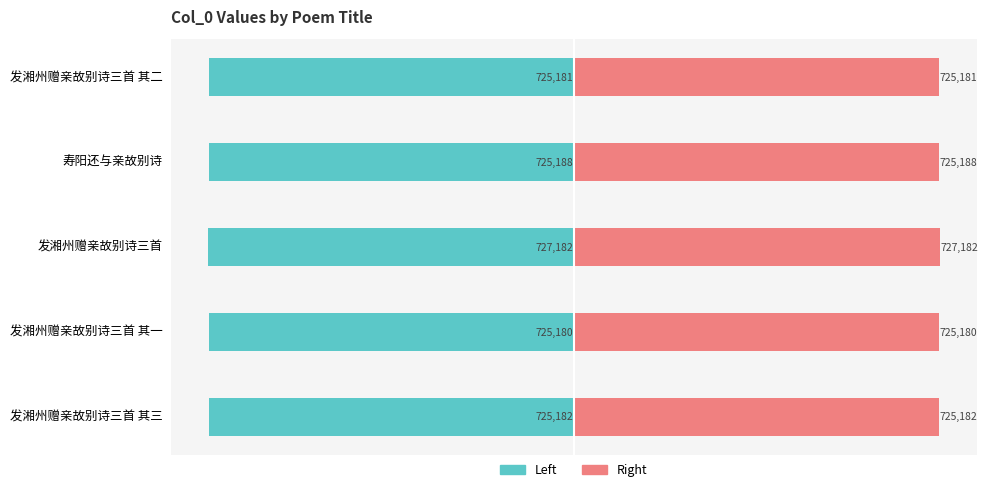

At which label does col_0 (left) reach its peak?

发湘州赠亲故别诗三首 其一